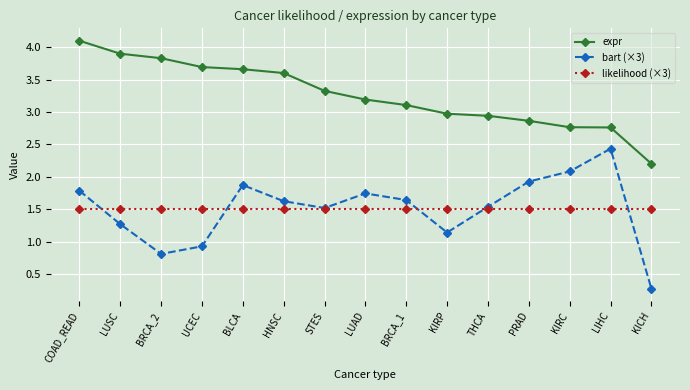

How many data points in expr are less than 3?

6